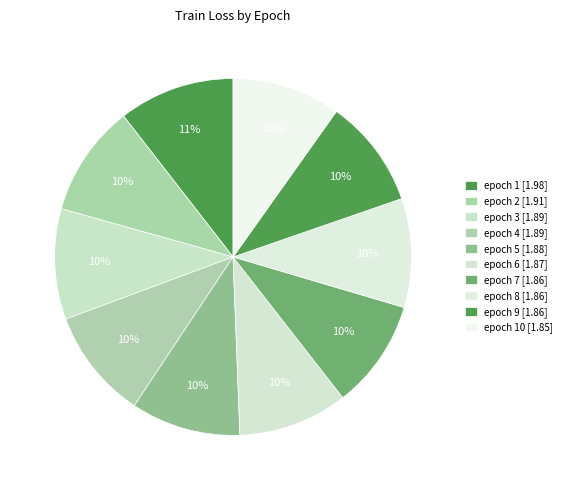

To the nearest percent, what is the average slice percentage?

10%